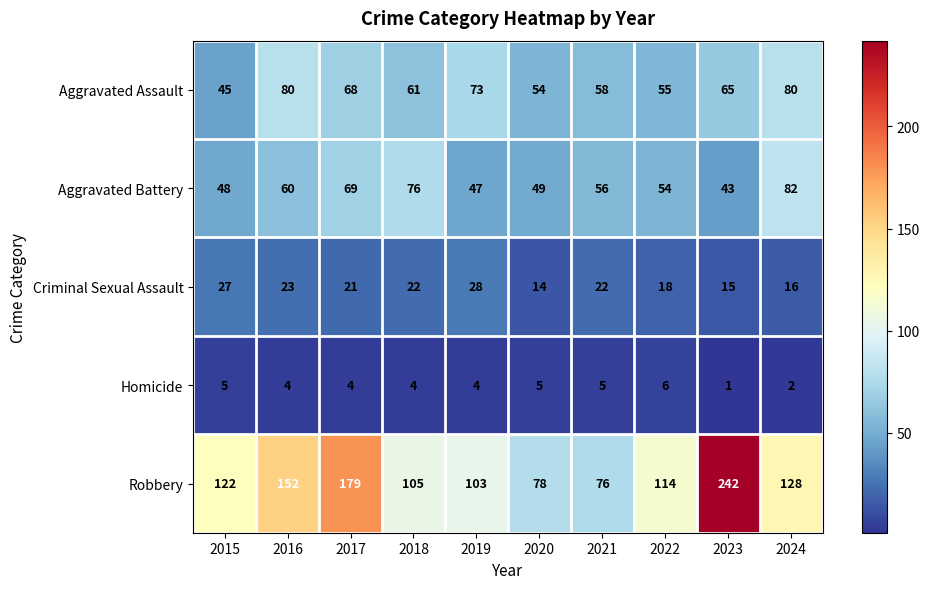

Rank the series at 2015 from lowest to highest value.

Homicide, Criminal Sexual Assault, Aggravated Assault, Aggravated Battery, Robbery